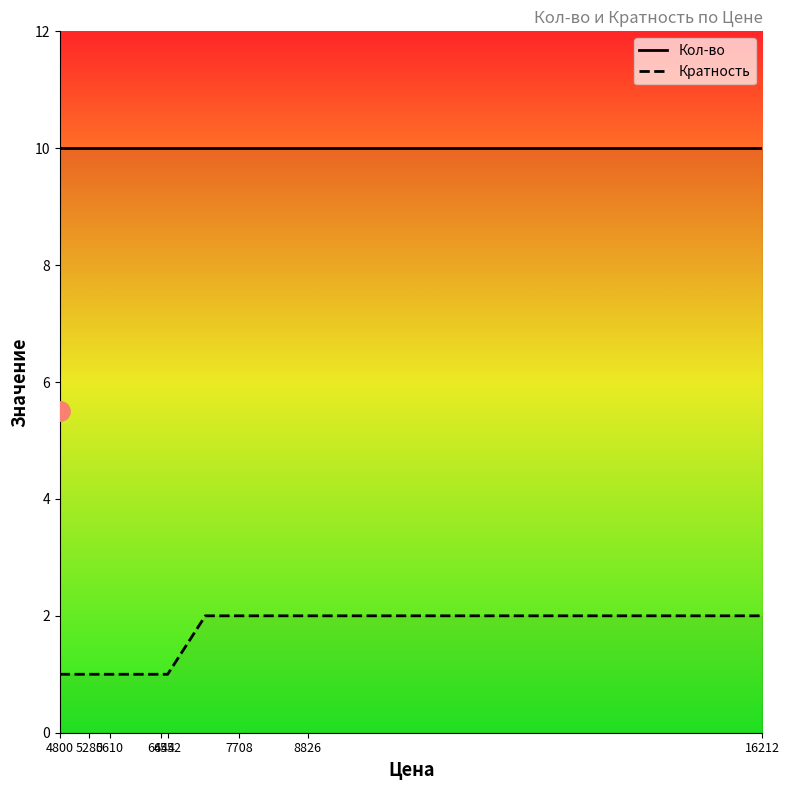

At which label is Кол-во closest to 10?

4800